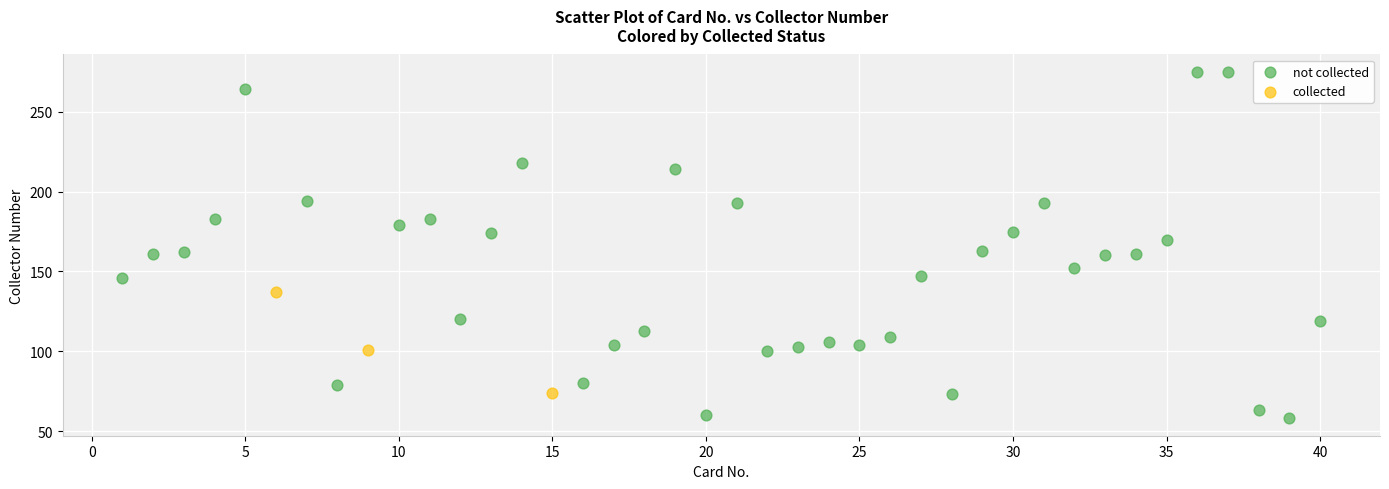

What are all the series names shown in the legend?

not collected, collected